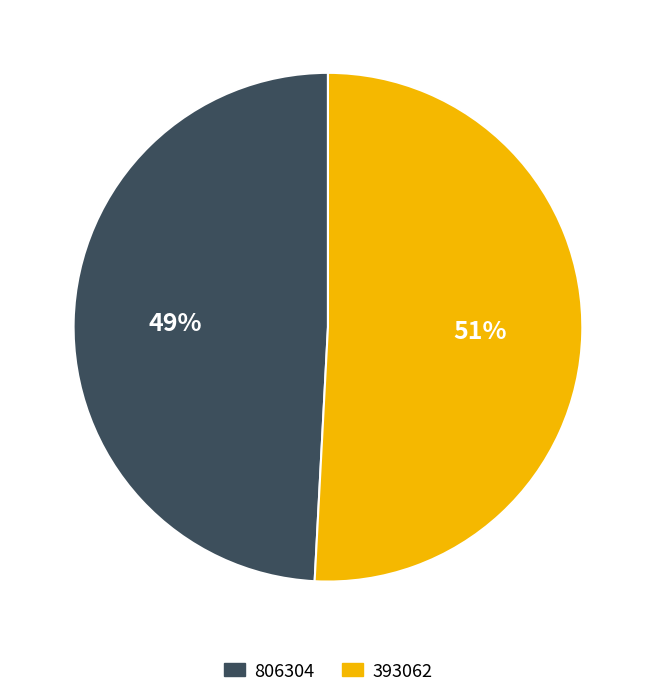

Is the sum of 806304 and 393062 greater than half?

Yes